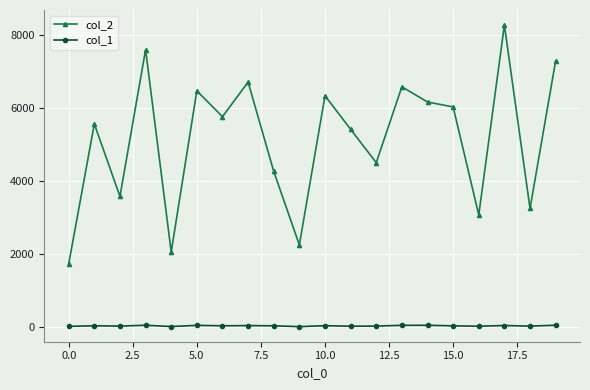

How many distinct data groups are displayed?

2